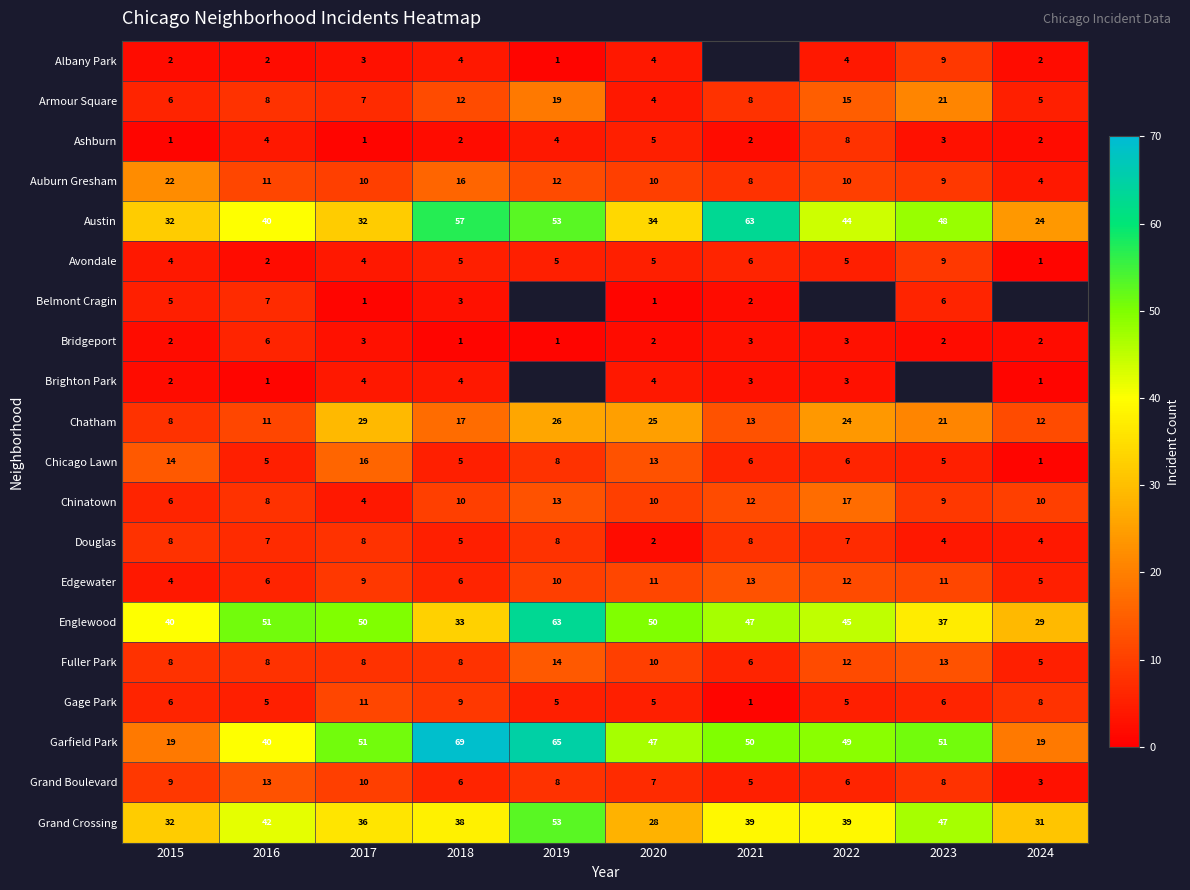

True or false: Douglas has a value of 5.6 at 2017.

False